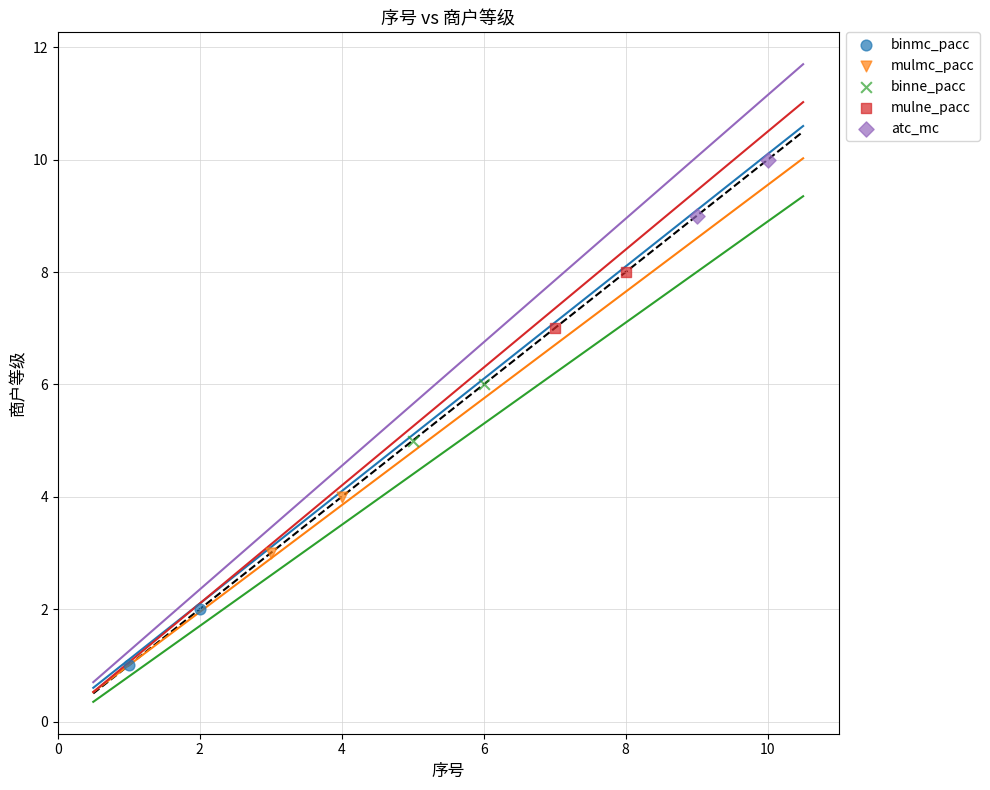

Which series contains the highest Y value?

atc_mc